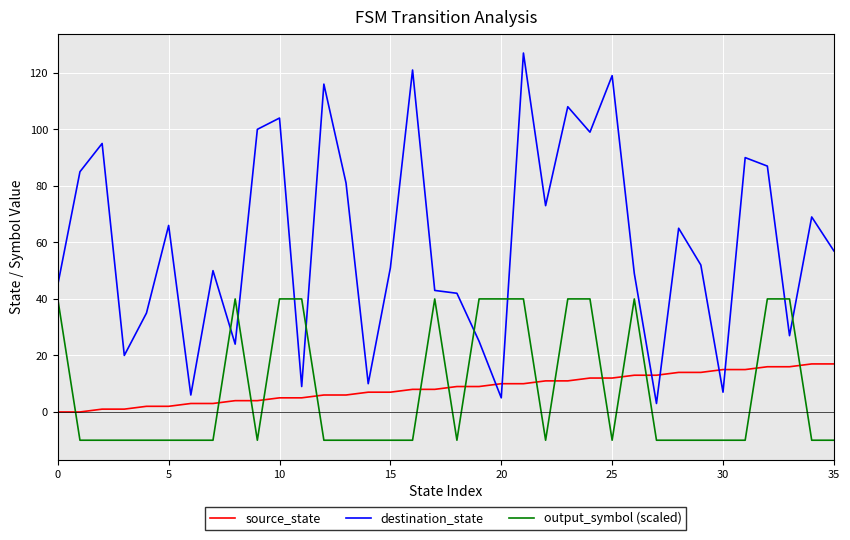

Which series has the largest total across all categories?

destination_state